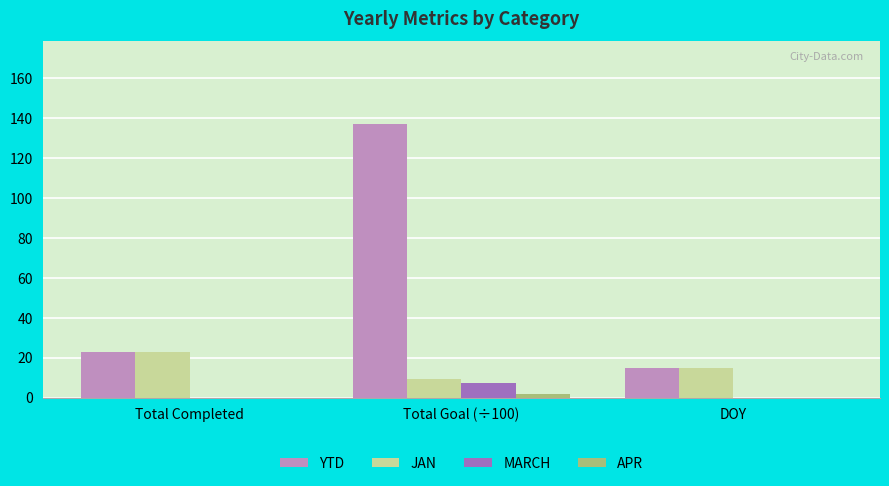

At which category does the chart reach its peak across all series?

Total Goal (÷100)